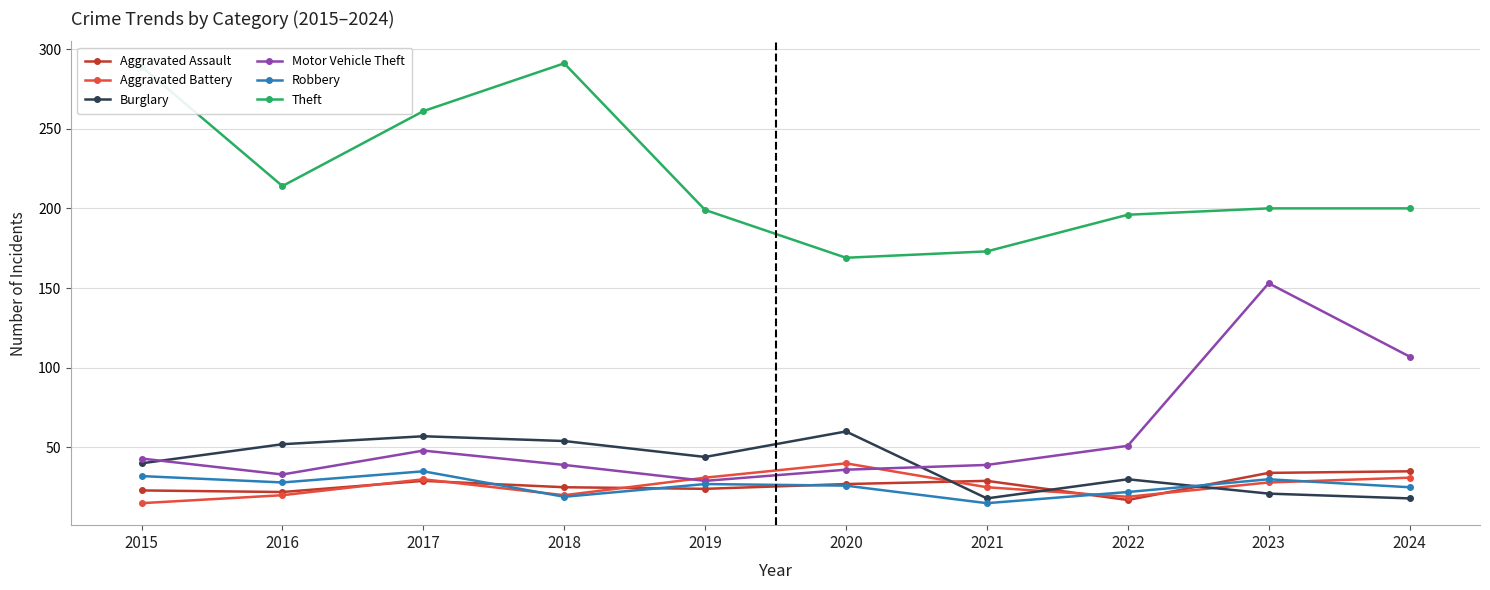

What is the total value across all series at 2016?

369